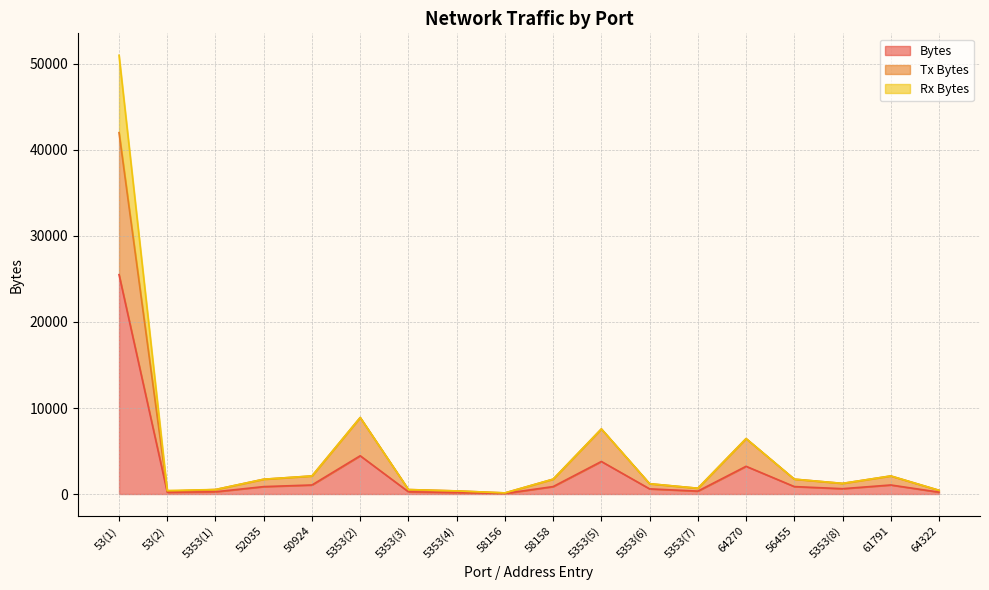

Is it true that Bytes equals 463 at 5353(1)?

False